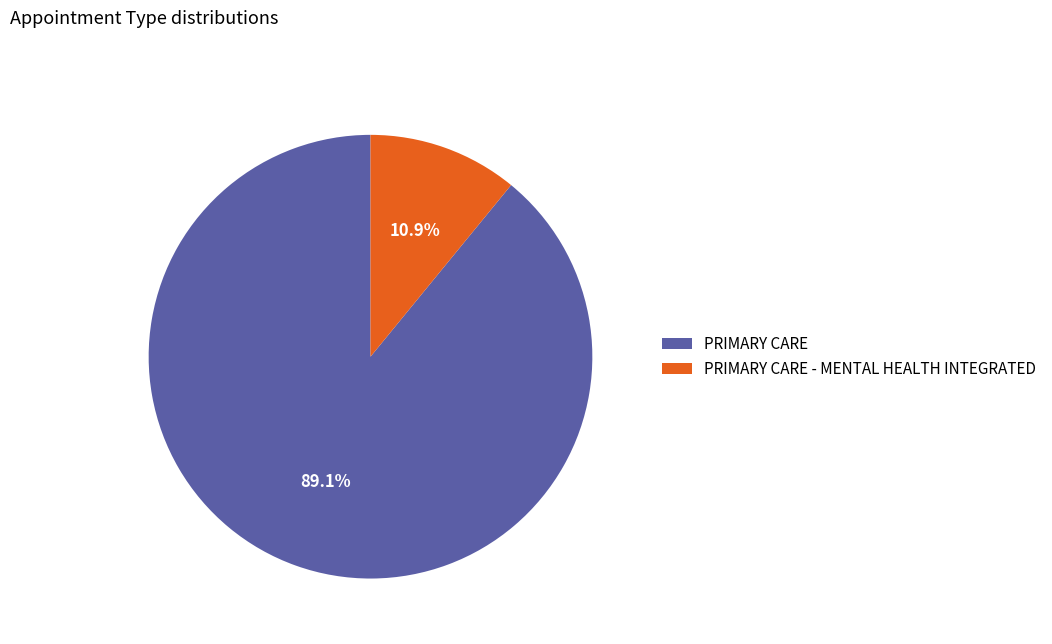

The PRIMARY CARE slice represents 89% of the pie. True or false?

True